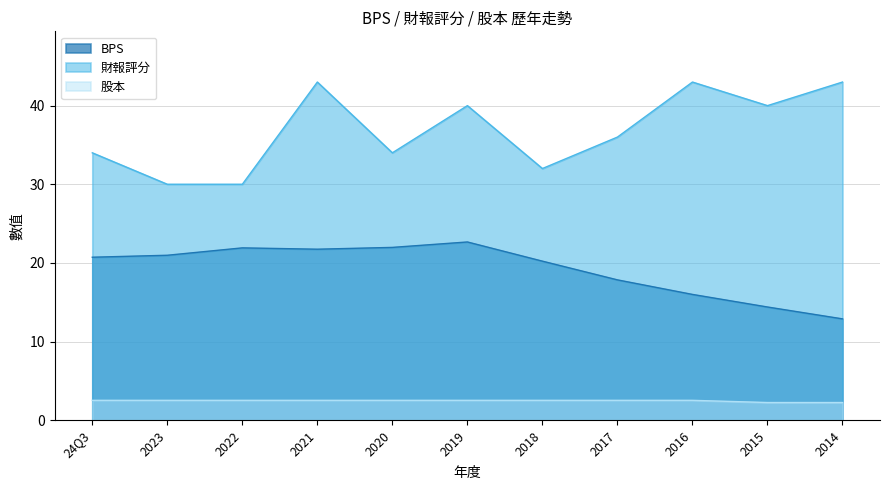

Does the chart have visible grid lines?

Yes